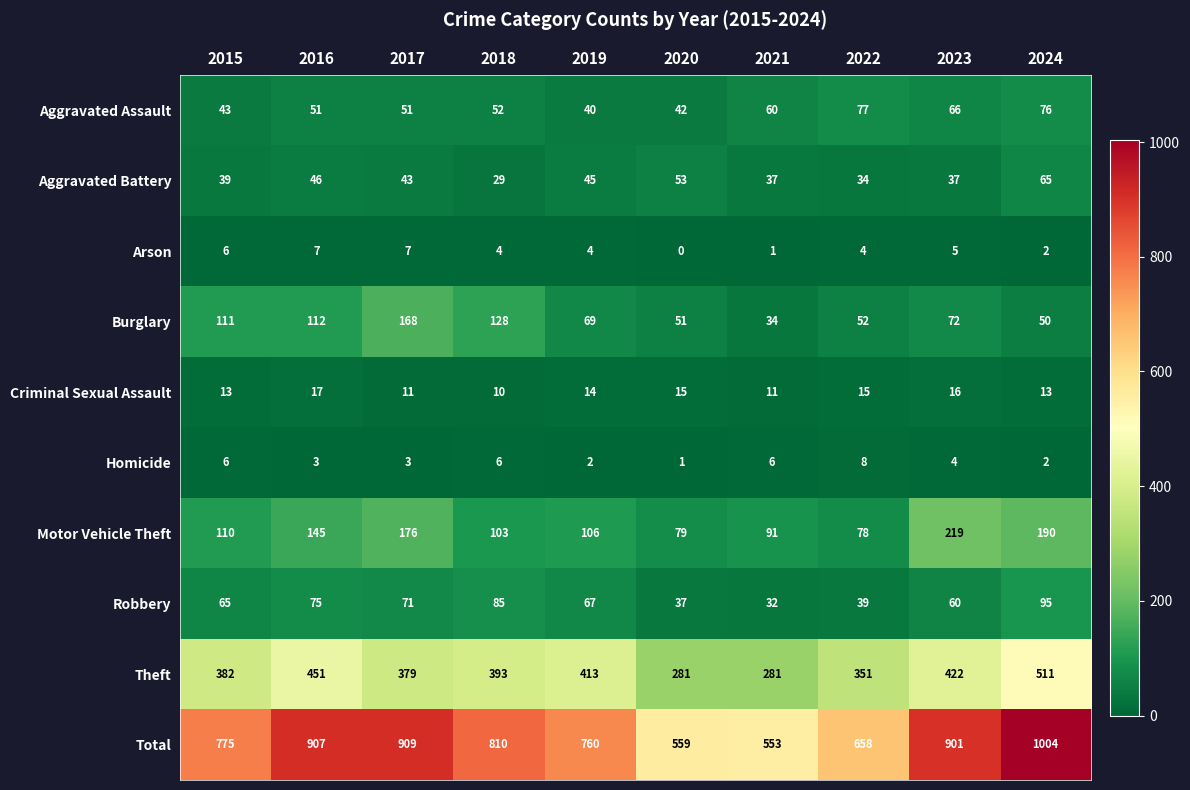

Which category has the lowest value in the Arson series?

2020